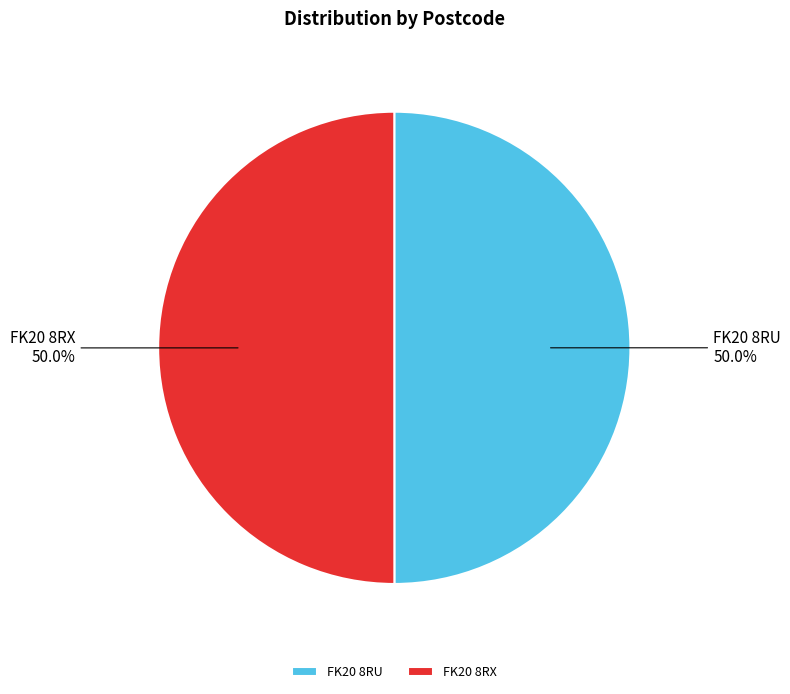

What is the ratio of the value at FK20 8RU to the value at FK20 8RX?

1.0